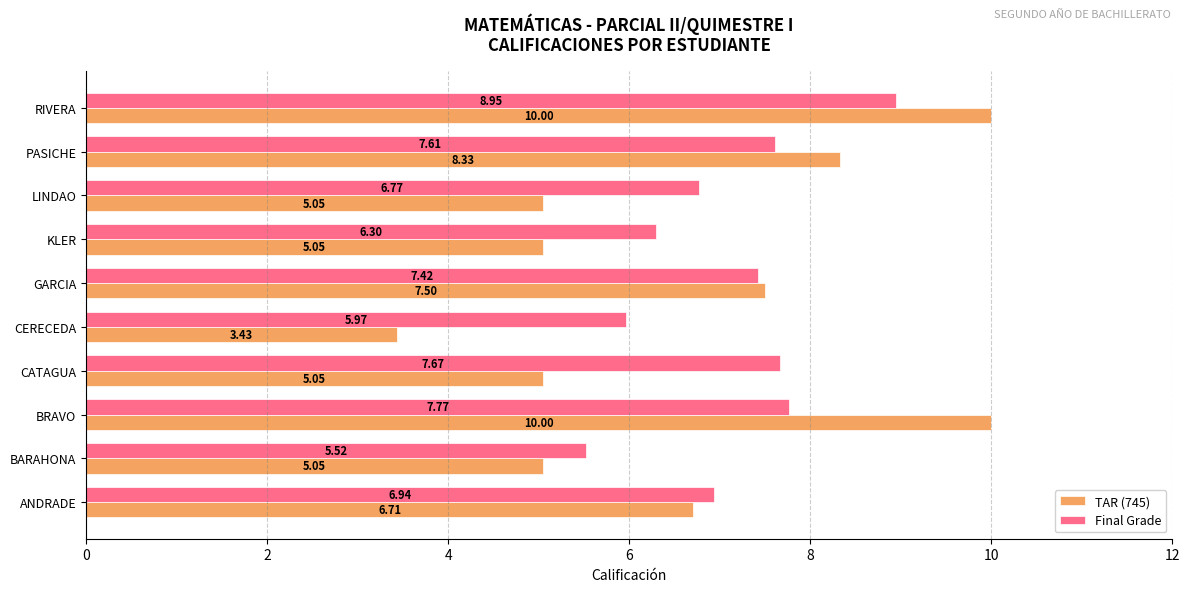

Between BARAHONA and KLER, which series saw the biggest shift?

Final Grade